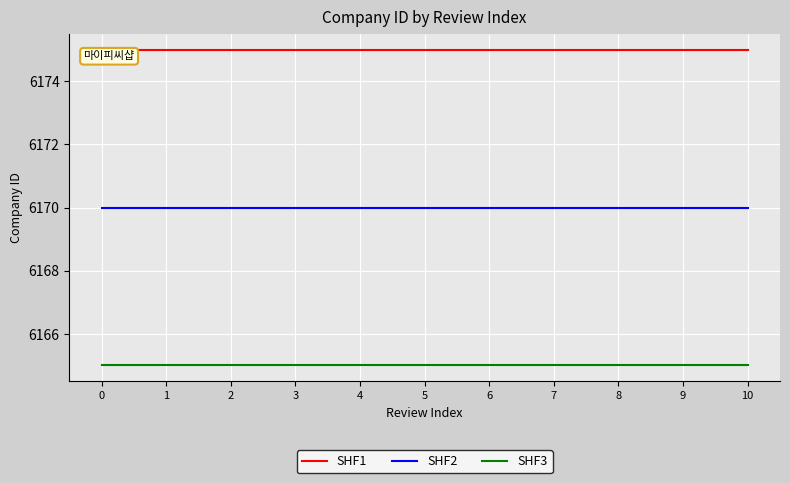

True or false: SHF3 and SHF1 intersect in this chart.

False